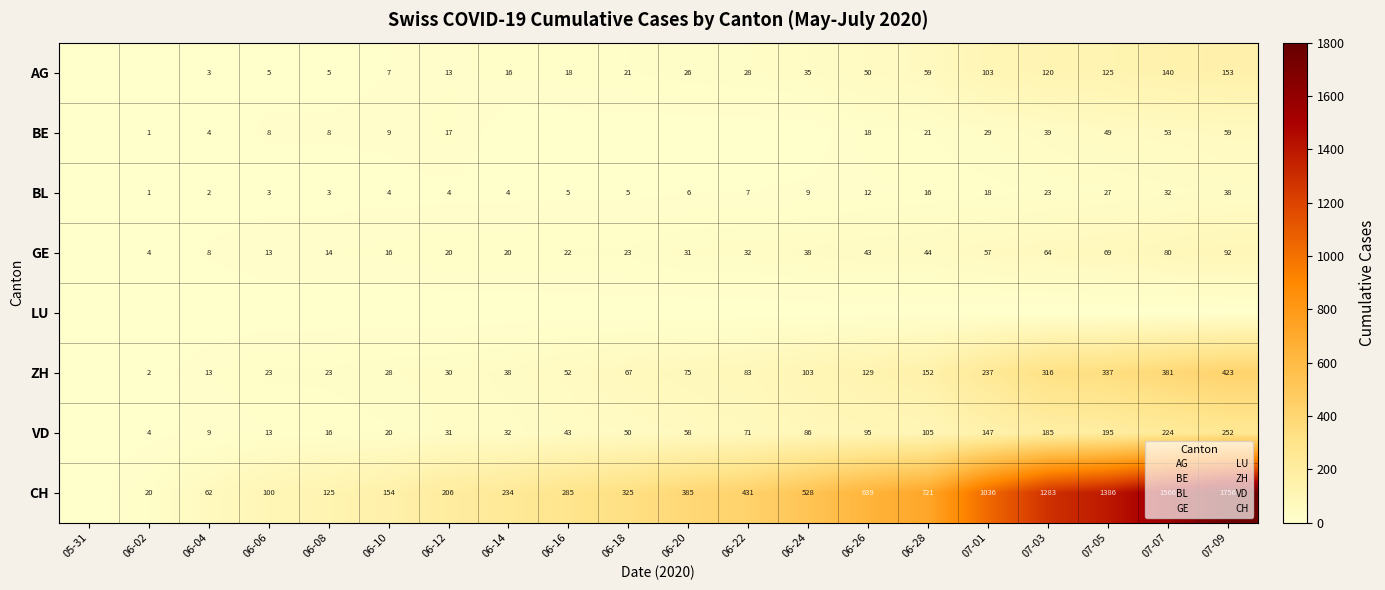

Between 06-24 and 07-05, which series saw the biggest shift?

CH